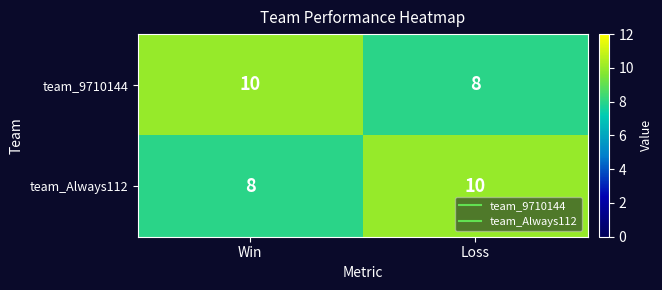

What is the sum of the team_9710144 values at Loss and Win?

18